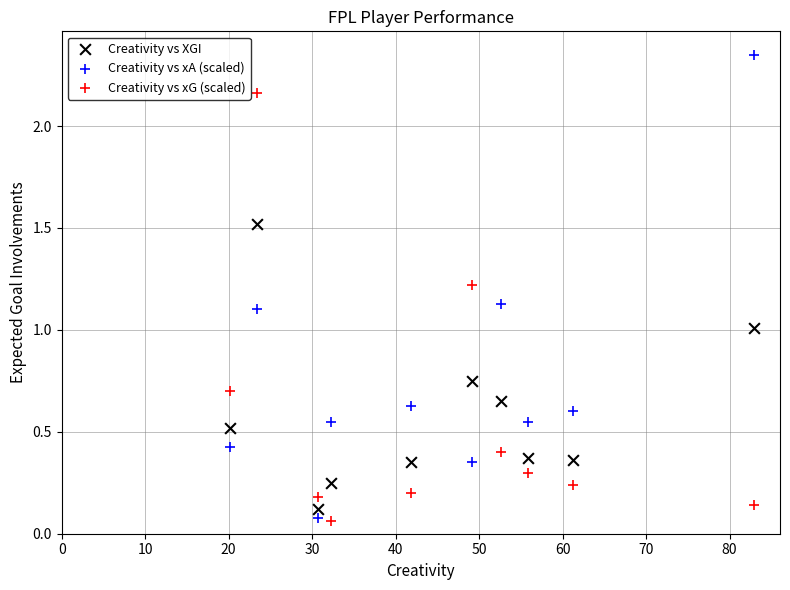

What is the X range (max minus min) for the scatter plot?

62.7